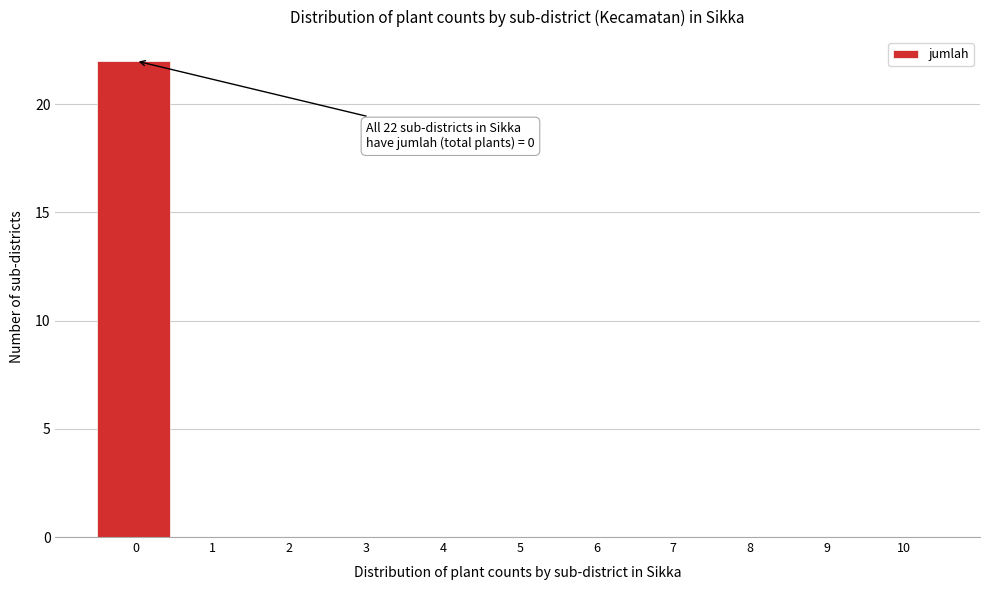

Which range on the x-axis has the tallest bar?

-0.5 to 0.5